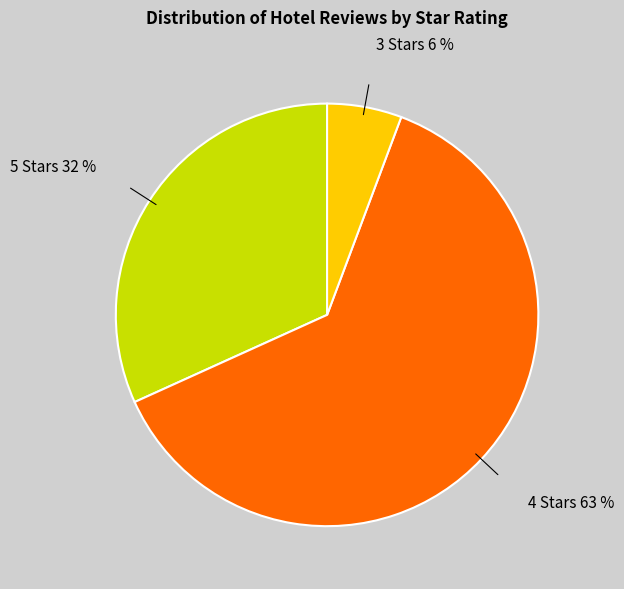

To the nearest percent, what is the average slice percentage?

33%